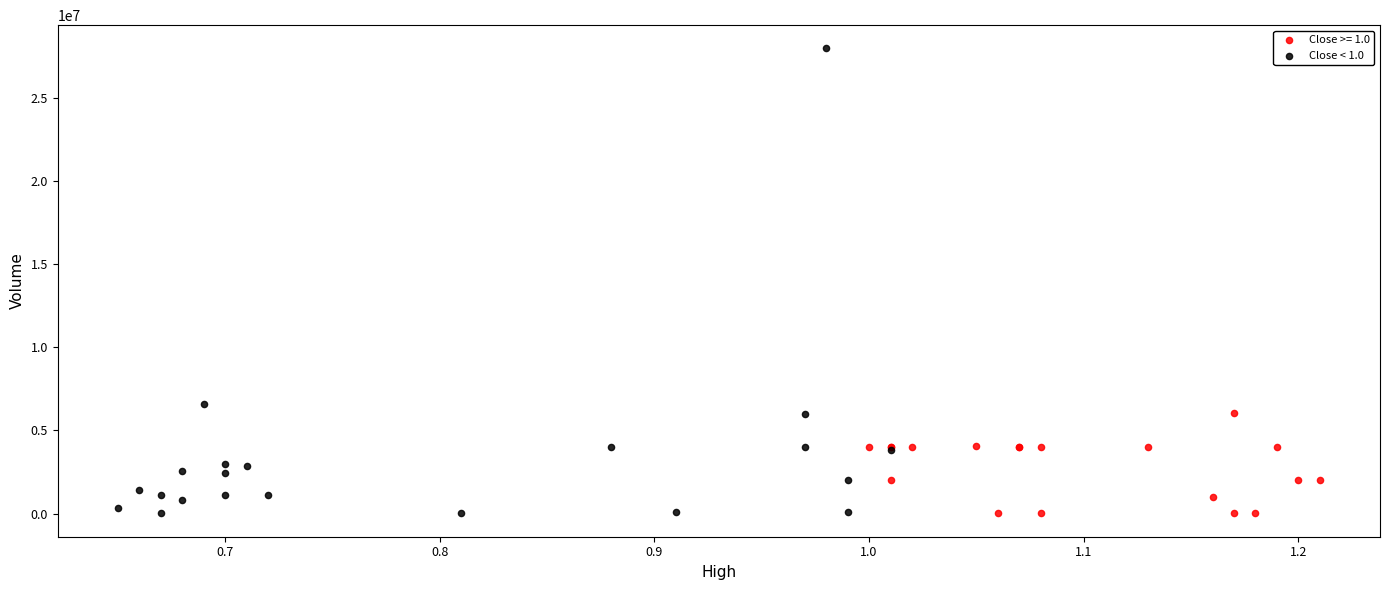

Which series has the largest Y range (max minus min)?

Close < 1.0